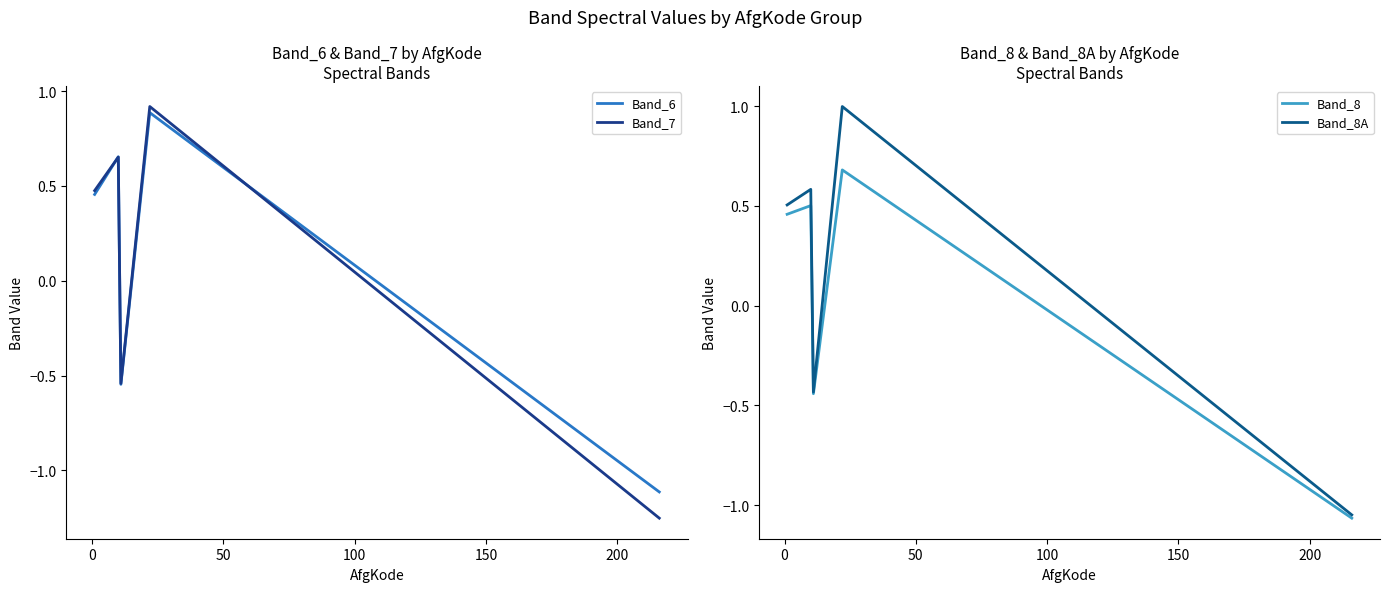

How many interior local valleys does the Band_6 series have?

1